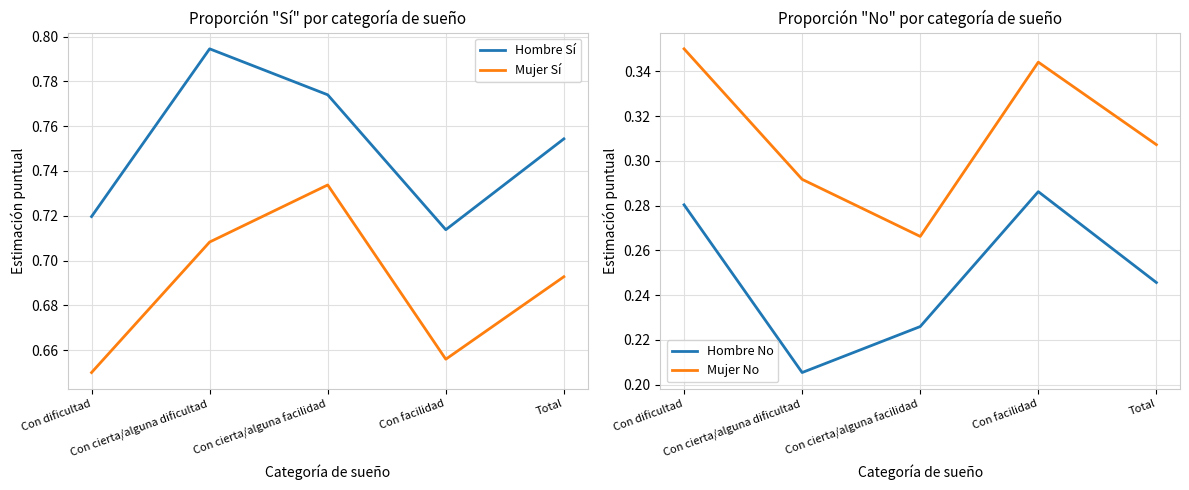

Rank the series by their maximum value, from lowest to highest.

Hombre No, Mujer No, Mujer Sí, Hombre Sí